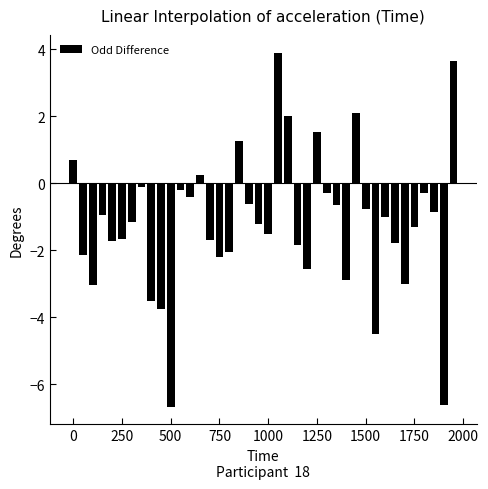

How many groups of bars are there?

40